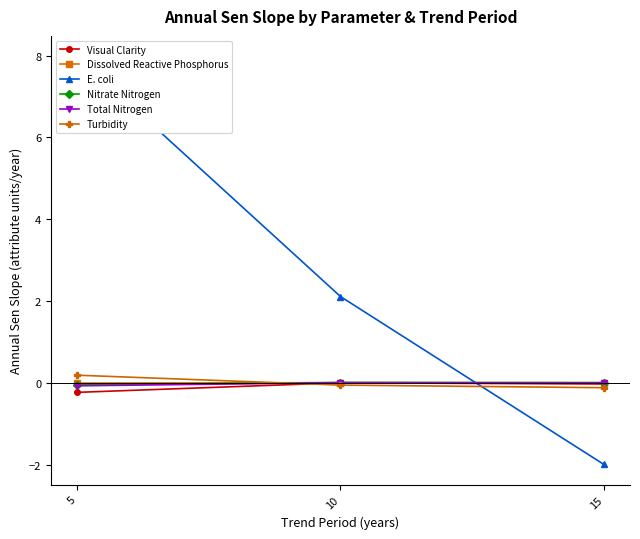

Count the Dissolved Reactive Phosphorus values in the range 0 to 1.

2